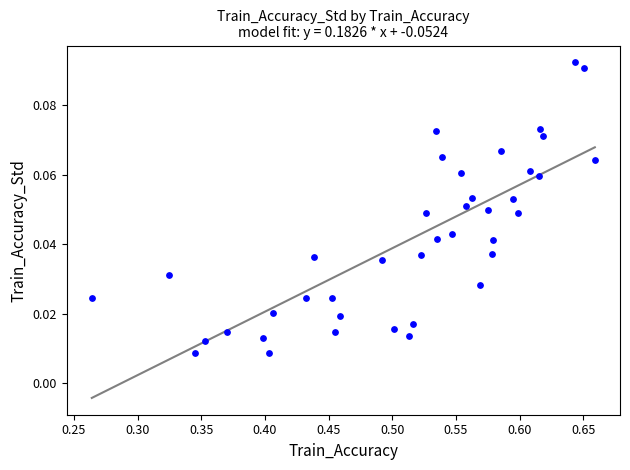

What is the range of X values (max minus min)?

0.4